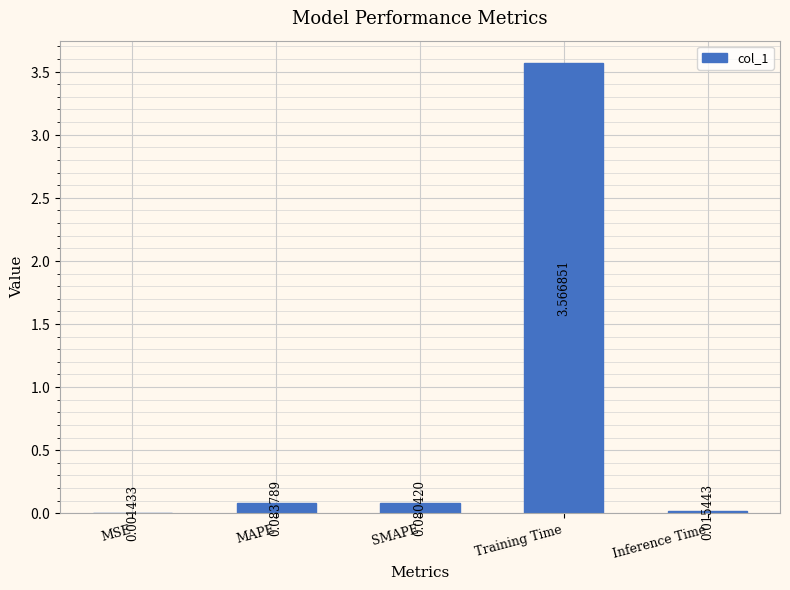

What is the sum of all values?

3.7